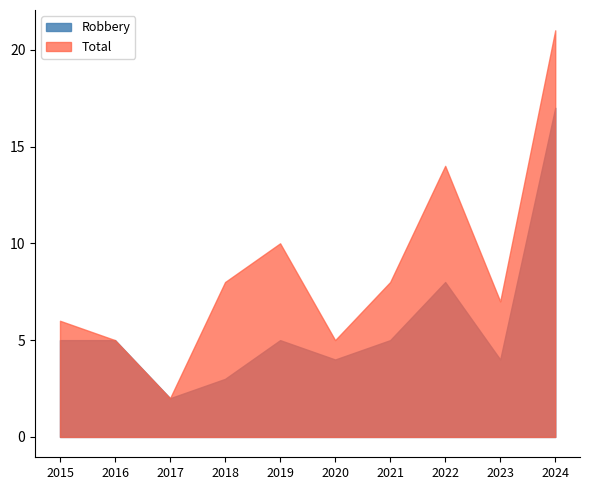

What is the maximum value for Total?

21